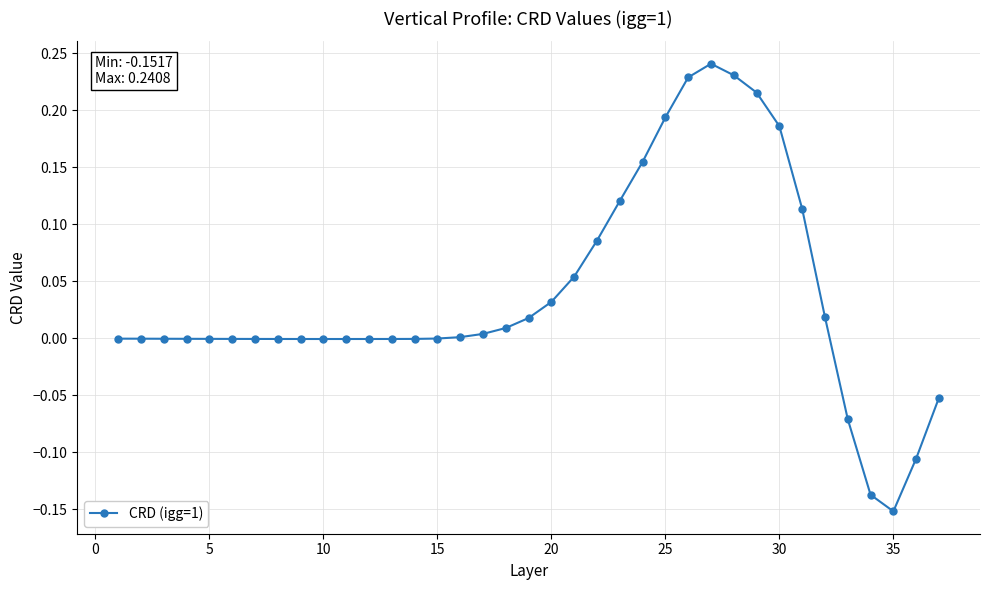

What is the sum of all values?

1.4